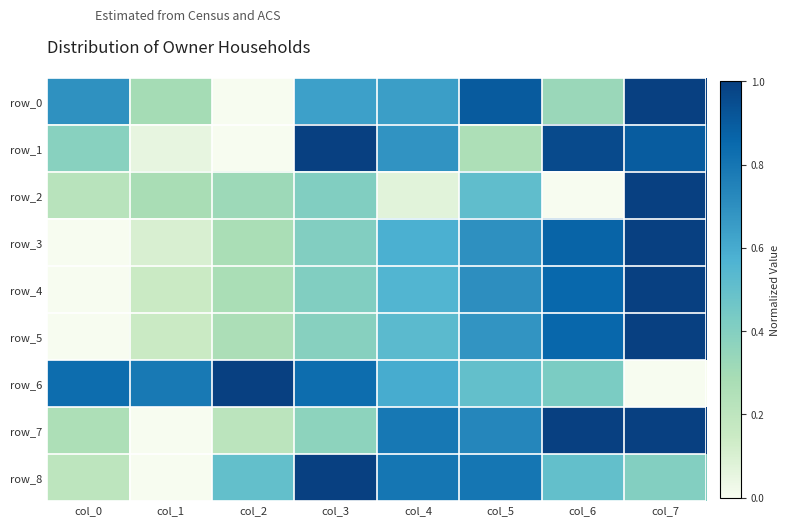

Reading left to right, list all the values displayed in this chart.

row_0: col_0=0.7	col_1=0.3	col_2=0.0	col_3=0.6	col_4=0.6	col_5=0.9	col_6=0.3	col_7=1.0
row_1: col_0=0.4	col_1=0.1	col_2=0.0	col_3=1.0	col_4=0.7	col_5=0.3	col_6=1.0	col_7=0.9
row_2: col_0=0.2	col_1=0.3	col_2=0.3	col_3=0.4	col_4=0.1	col_5=0.5	col_6=0.0	col_7=1.0
row_3: col_0=0.0	col_1=0.1	col_2=0.3	col_3=0.4	col_4=0.6	col_5=0.7	col_6=0.9	col_7=1.0
row_4: col_0=0.0	col_1=0.1	col_2=0.3	col_3=0.4	col_4=0.6	col_5=0.7	col_6=0.9	col_7=1.0
row_5: col_0=0.0	col_1=0.2	col_2=0.3	col_3=0.4	col_4=0.5	col_5=0.7	col_6=0.9	col_7=1.0
row_6: col_0=0.8	col_1=0.8	col_2=1.0	col_3=0.8	col_4=0.6	col_5=0.5	col_6=0.4	col_7=0.0
row_7: col_0=0.3	col_1=0.0	col_2=0.2	col_3=0.4	col_4=0.8	col_5=0.7	col_6=1.0	col_7=1.0
row_8: col_0=0.2	col_1=0.0	col_2=0.5	col_3=1.0	col_4=0.8	col_5=0.8	col_6=0.5	col_7=0.4